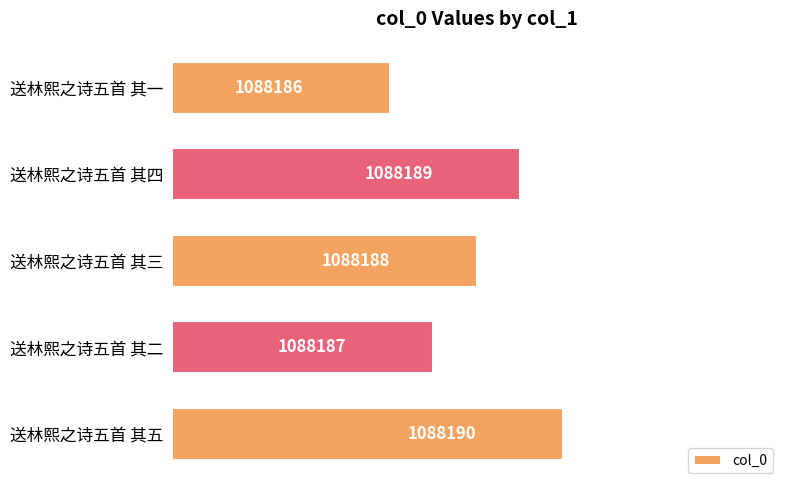

Count the values in the range 1088187 to 1088189.

3